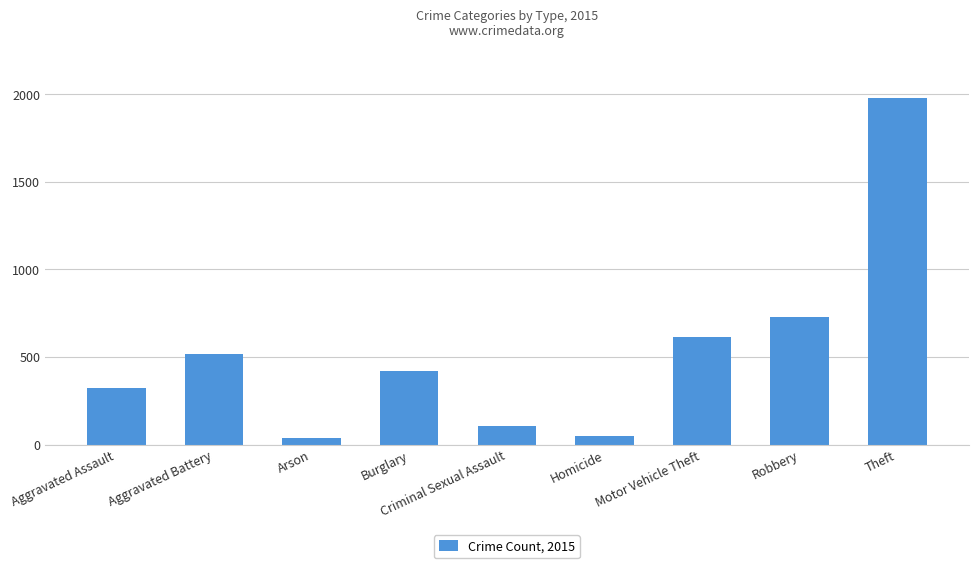

True or false: the data shows 24 at Criminal Sexual Assault.

False